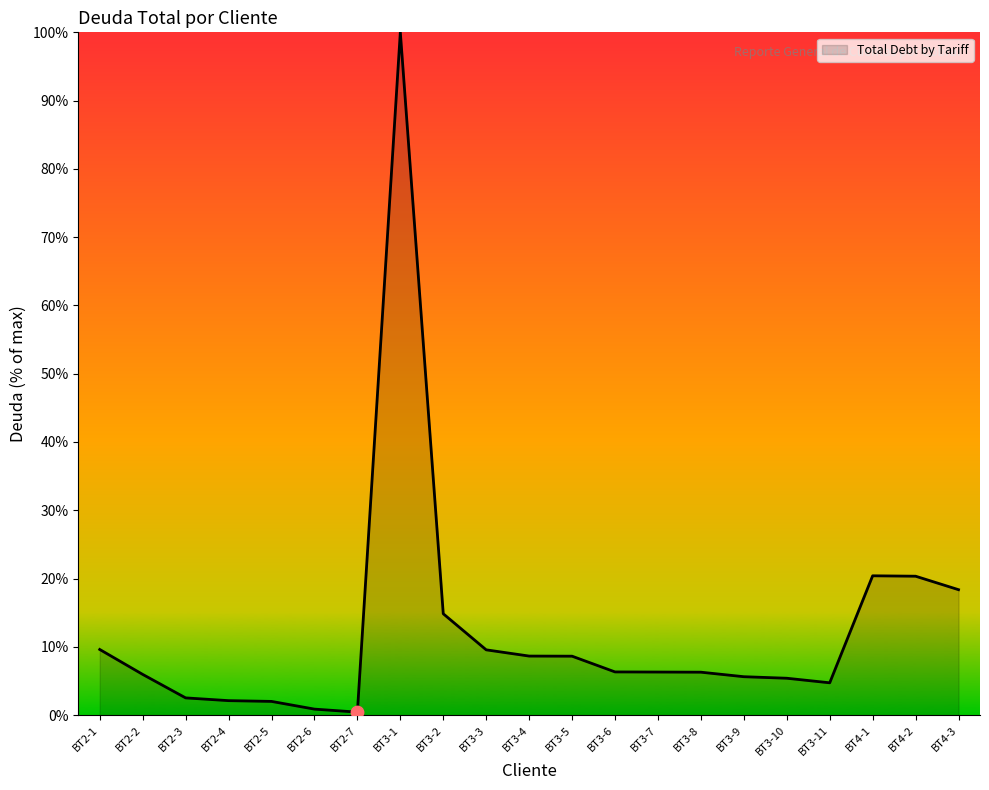

What is the change in value from BT3-2 to BT3-3?

-5.3